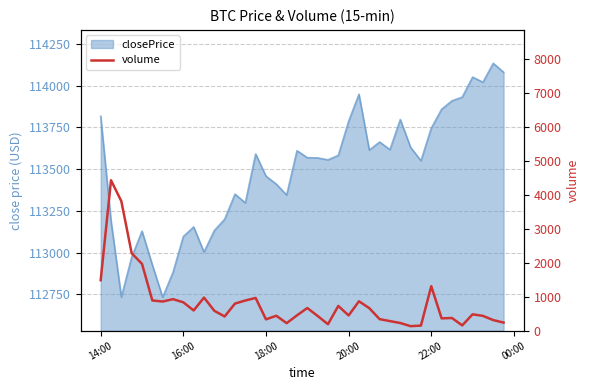

How many points are higher than both their immediate neighbors (excluding endpoints)?

11